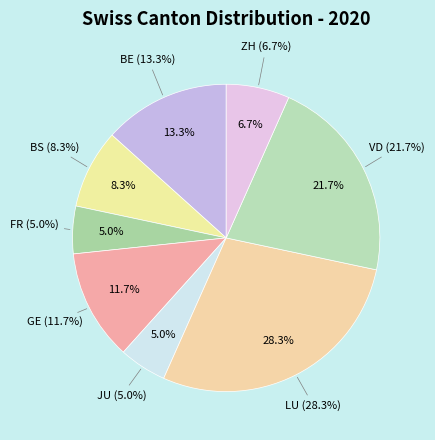

Combined, what portion of the pie is LU and FR?

33.3%